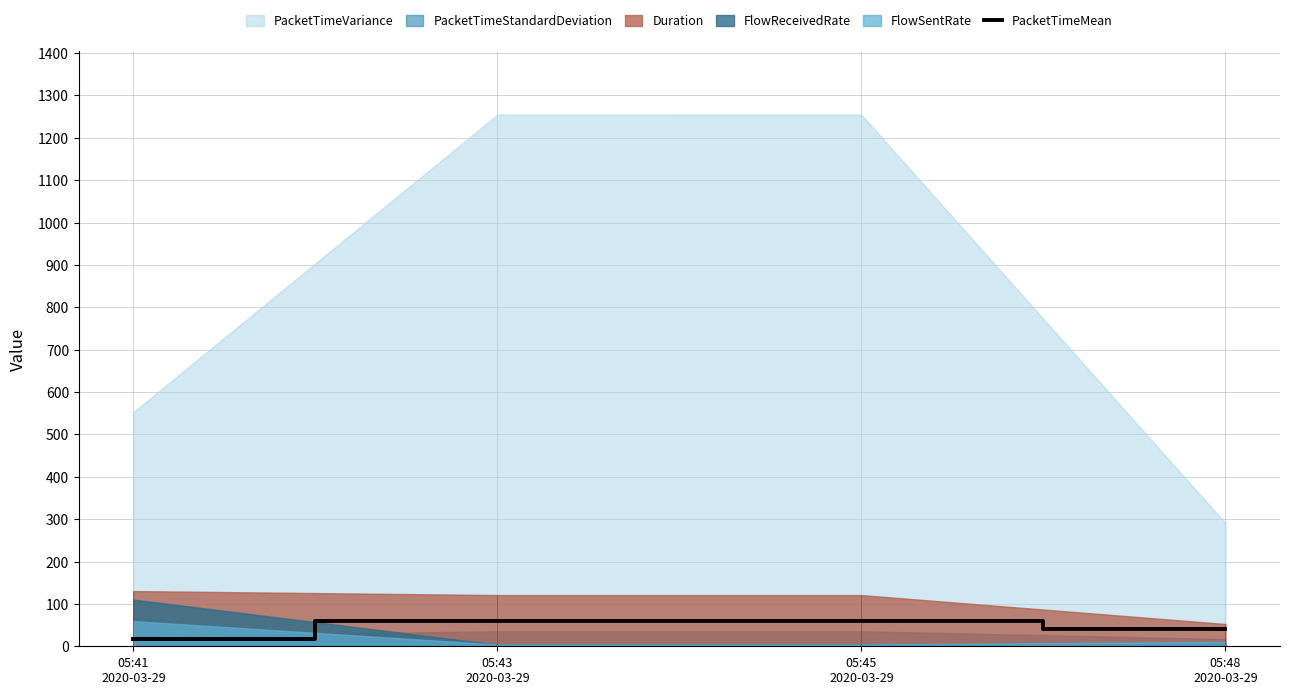

Where does the data first go above 60?

05:43
2020-03-29